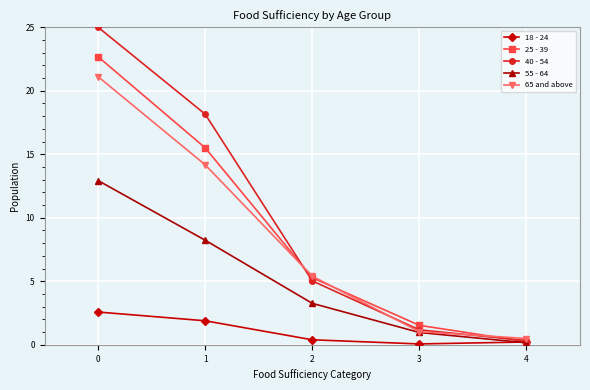

True or false: 25 - 39 has a value of 22.7 at 0.

True